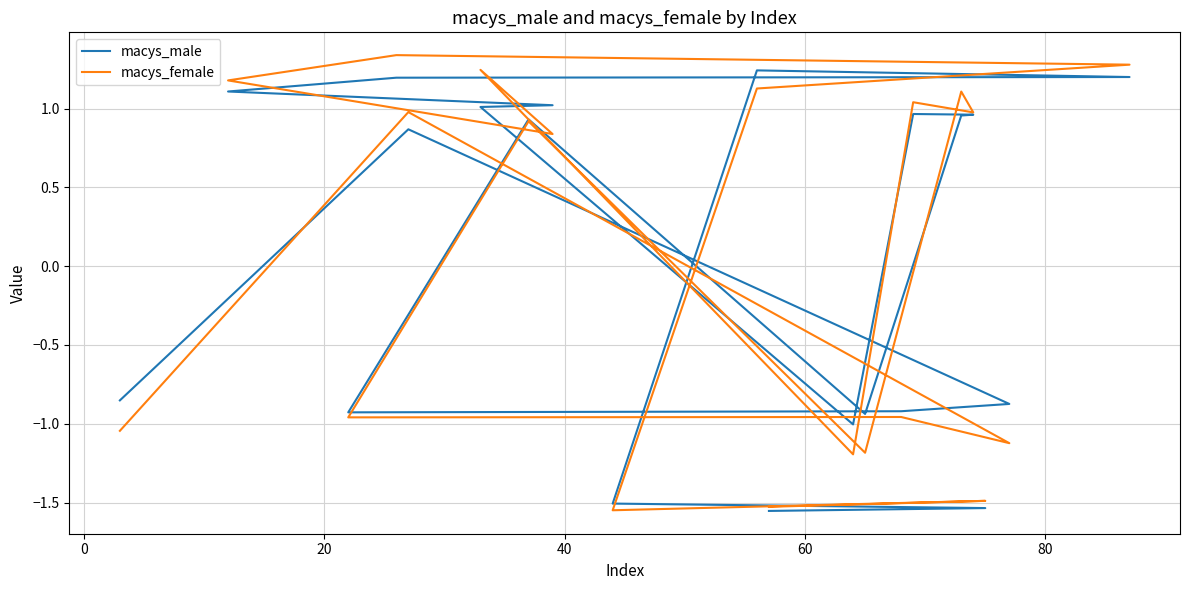

Which series ends up on top after the final intersection of macys_female and macys_male?

macys_male